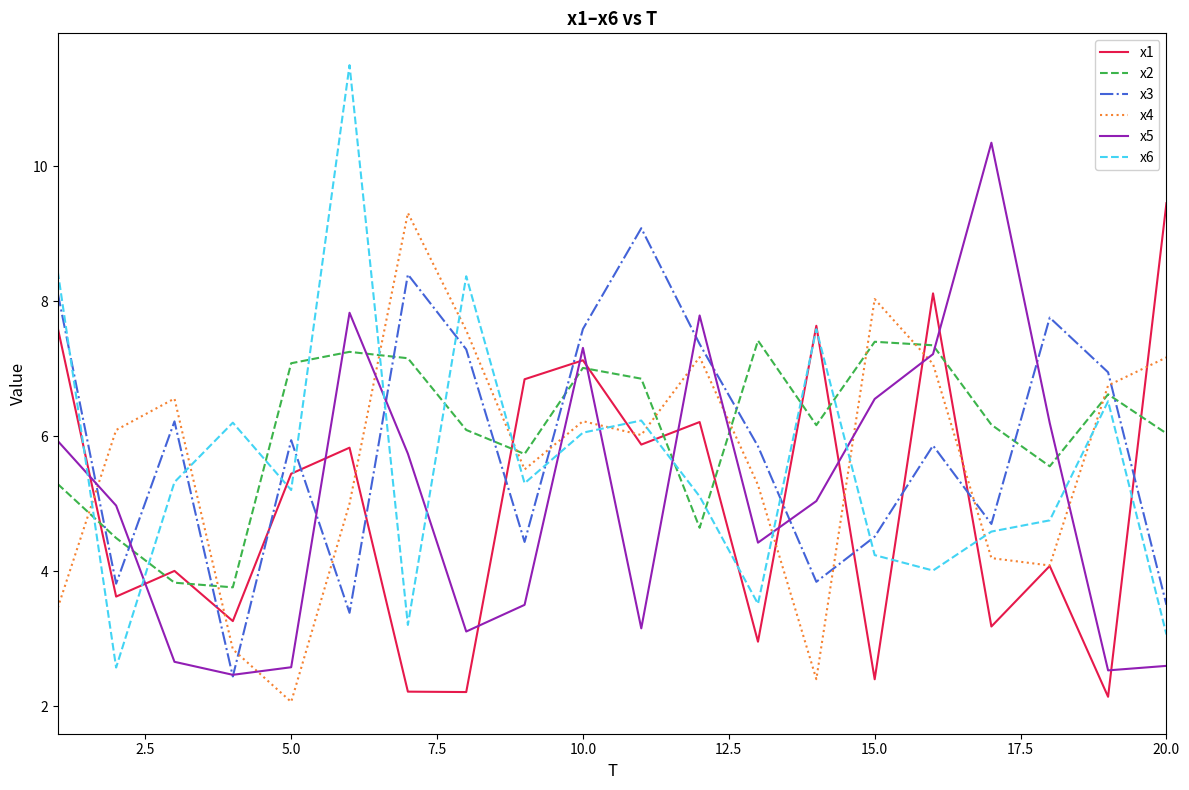

What is the highest value of the x2 series?

7.4